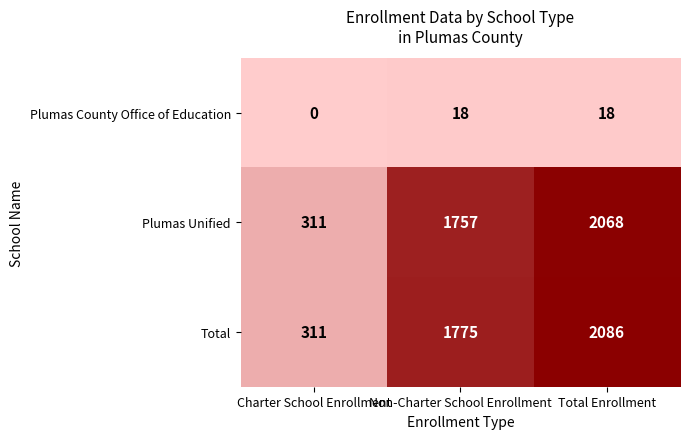

At how many categories does at least one series exceed 2026?

1